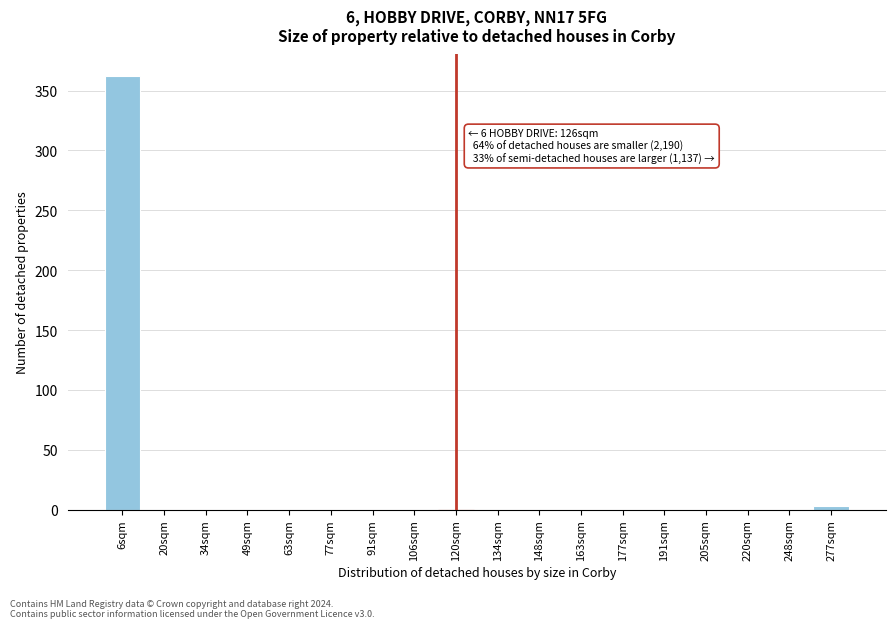

Reading left to right, extract all data points from this chart.

6sqm=362	20sqm=0	34sqm=0	49sqm=0	63sqm=0	77sqm=0	91sqm=0	106sqm=0	120sqm=0	134sqm=0	148sqm=0	163sqm=0	177sqm=0	191sqm=0	205sqm=0	220sqm=0	248sqm=0	277sqm=3